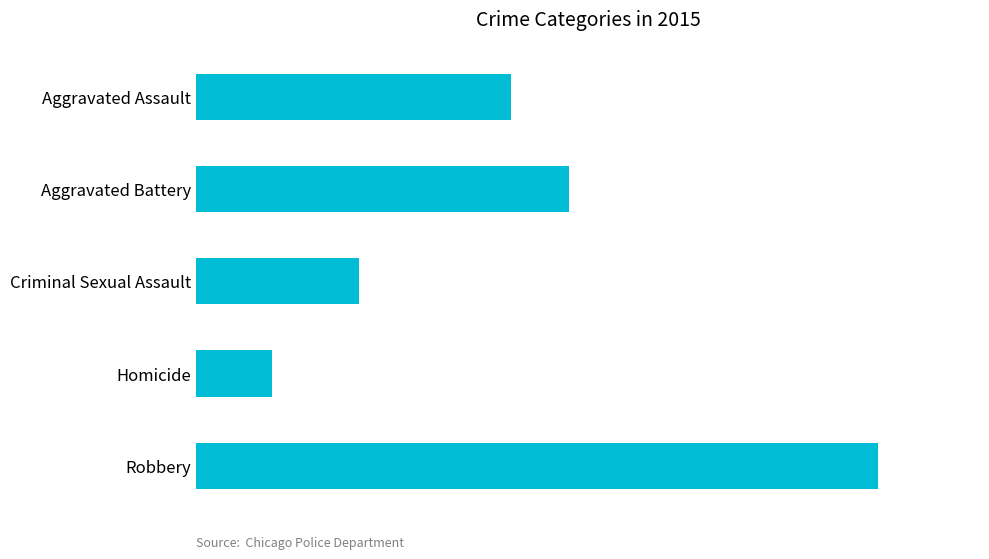

Does the chart contain any negative values?

No